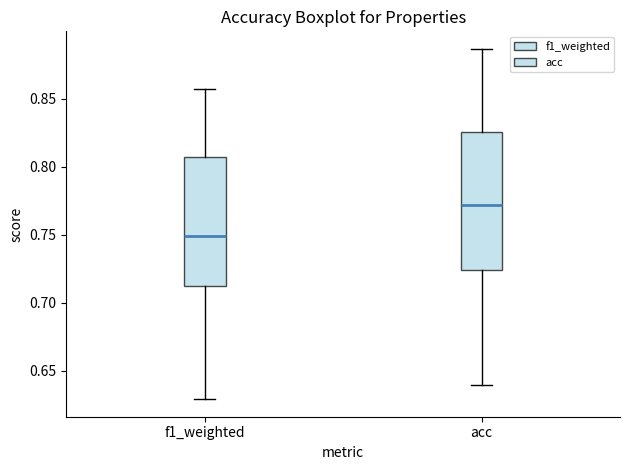

Reading left to right, transcribe this box plot: for each box, give where its median line is, the range the box spans, and where its two whiskers end, as read against the y-axis. The values are not printed on the chart, so give them approximately, as read against the axis.

f1_weighted: median 0.750, box 0.710 to 0.805, whiskers 0.630 to 0.855
acc: median 0.770, box 0.725 to 0.825, whiskers 0.640 to 0.885